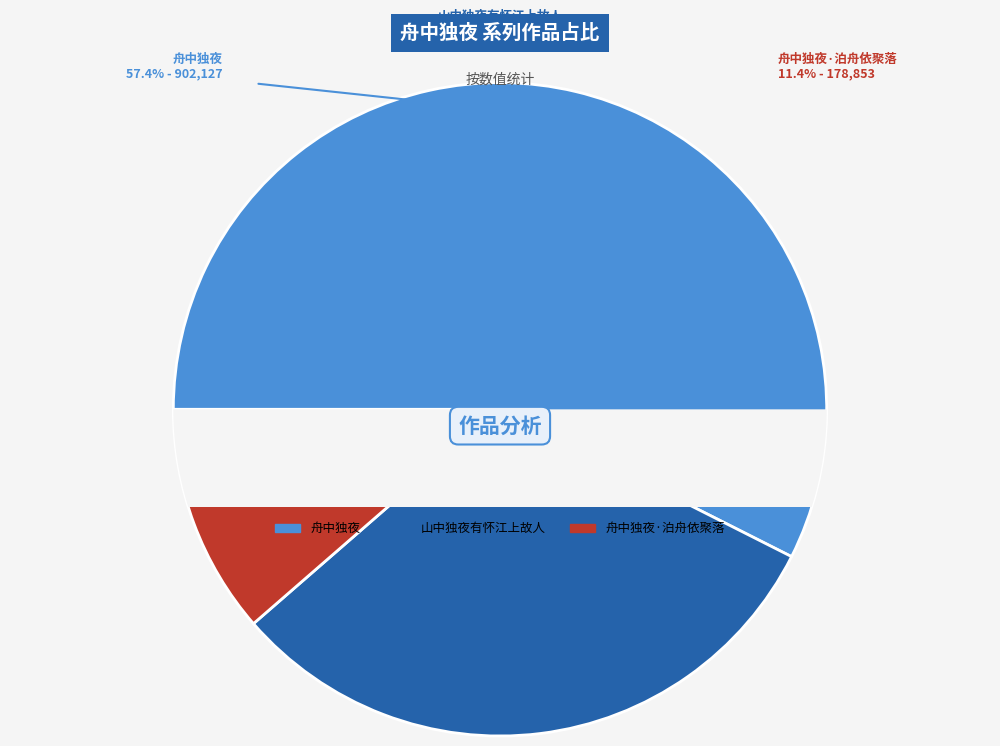

Which has a higher value, 舟中独夜·泊舟依聚落 or 山中独夜有怀江上故人?

山中独夜有怀江上故人